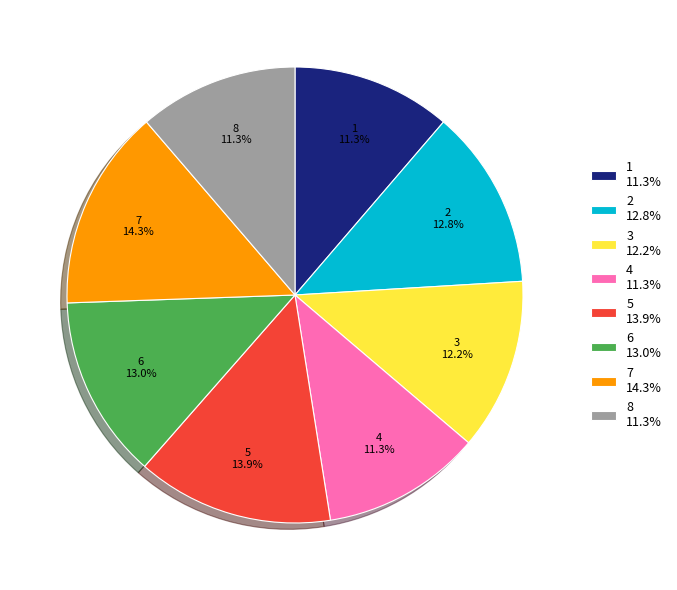

Is there any slice that represents more than half of the pie?

No